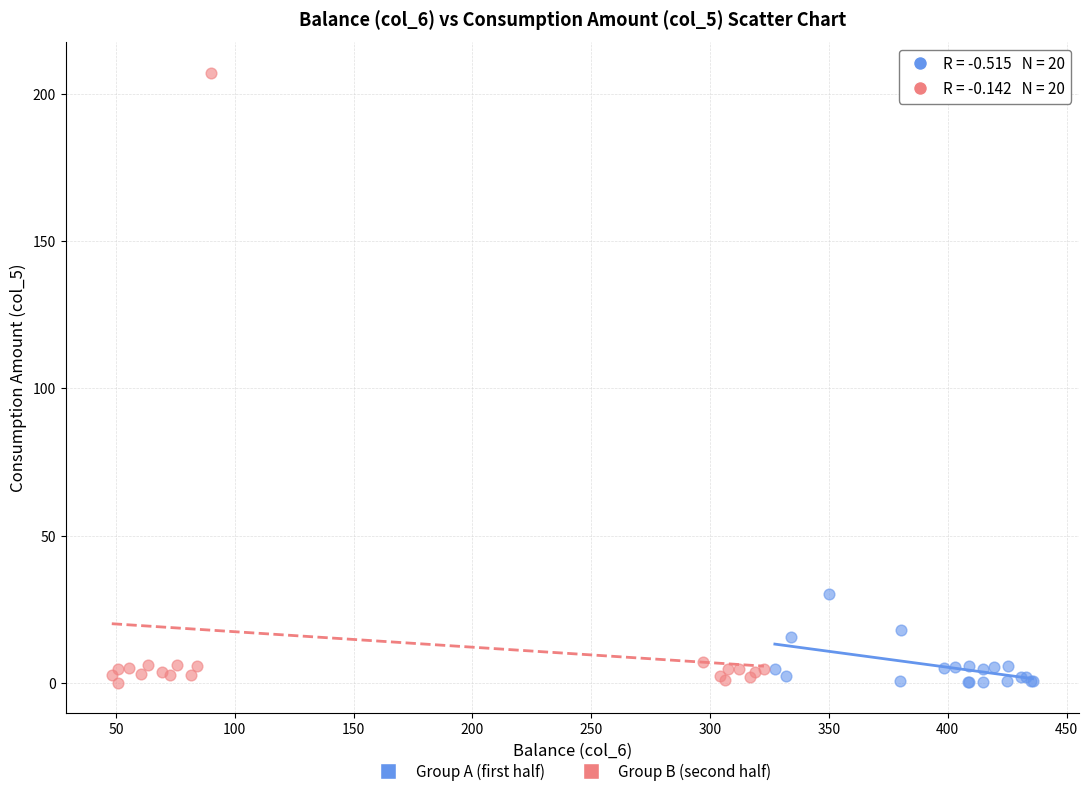

Which series reaches the maximum Y coordinate?

Group B (second half)